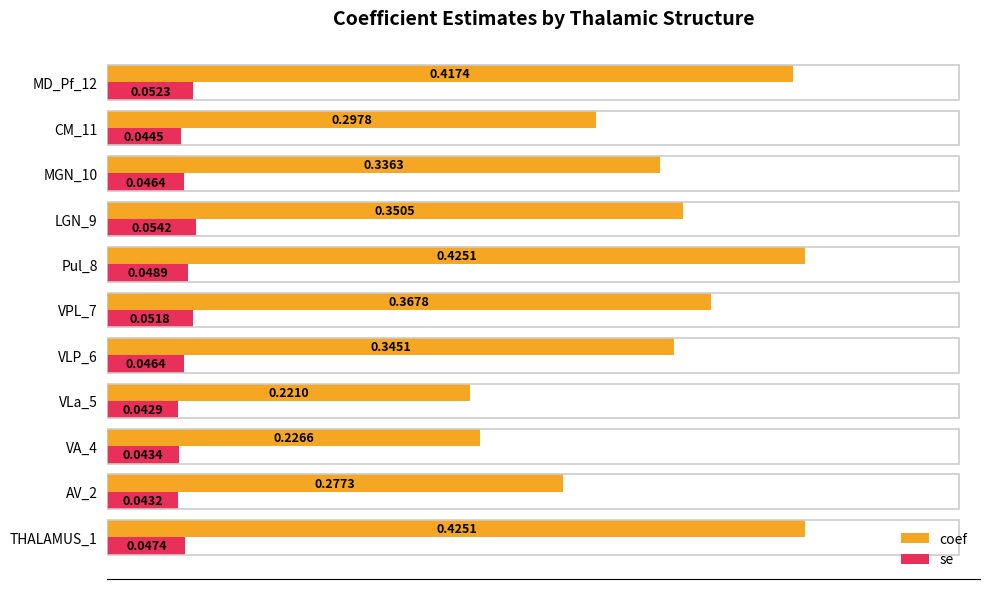

At which category is the sum across all series the highest?

Pul_8